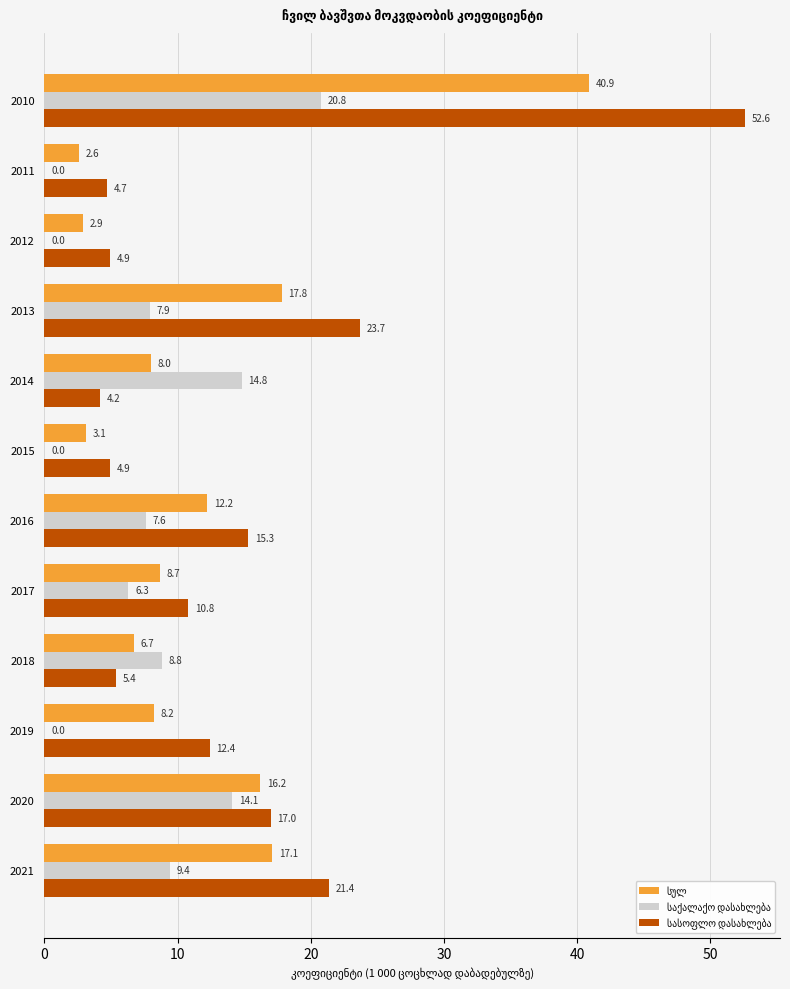

Which label corresponds to the largest value in the chart?

2010